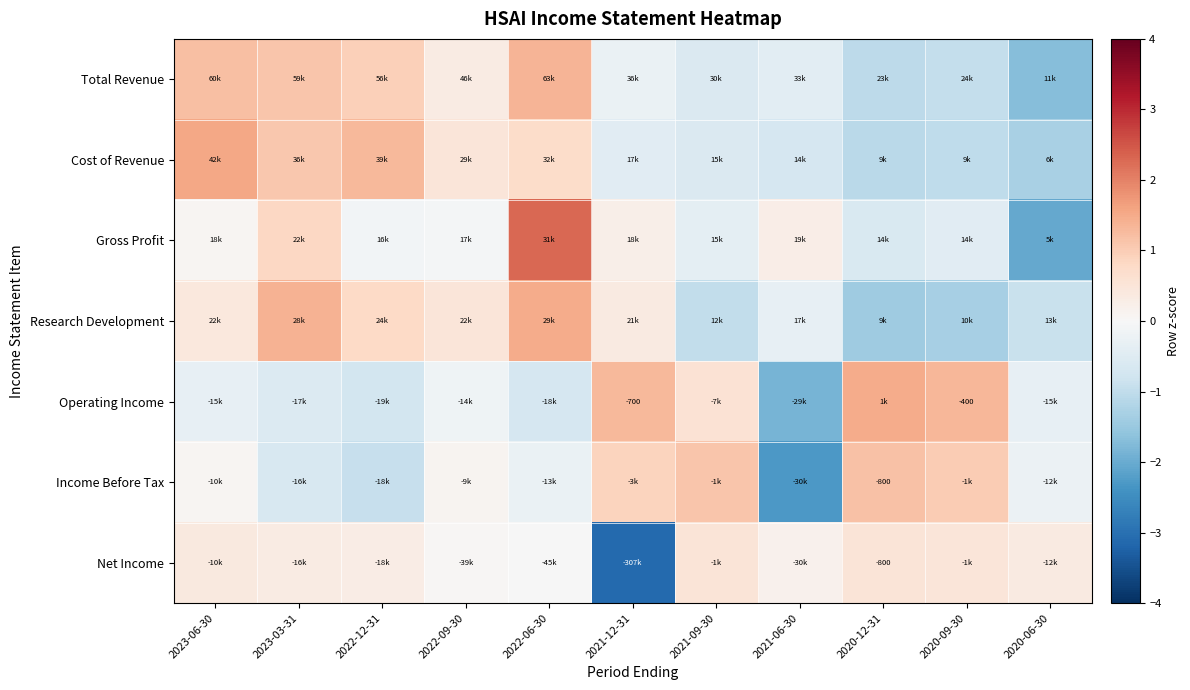

Between 2020-09-30 and 2022-09-30, which is larger?

2022-09-30